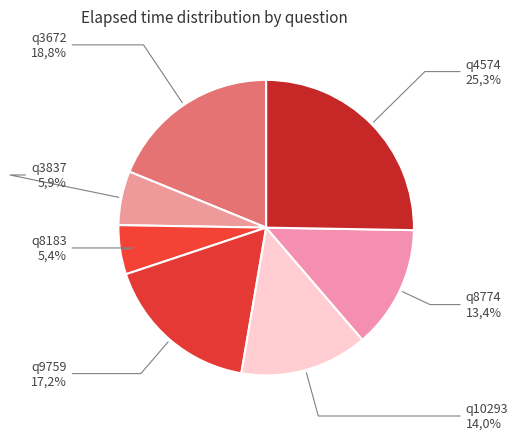

Do q10293 and q8774 together represent more than half of the pie?

No